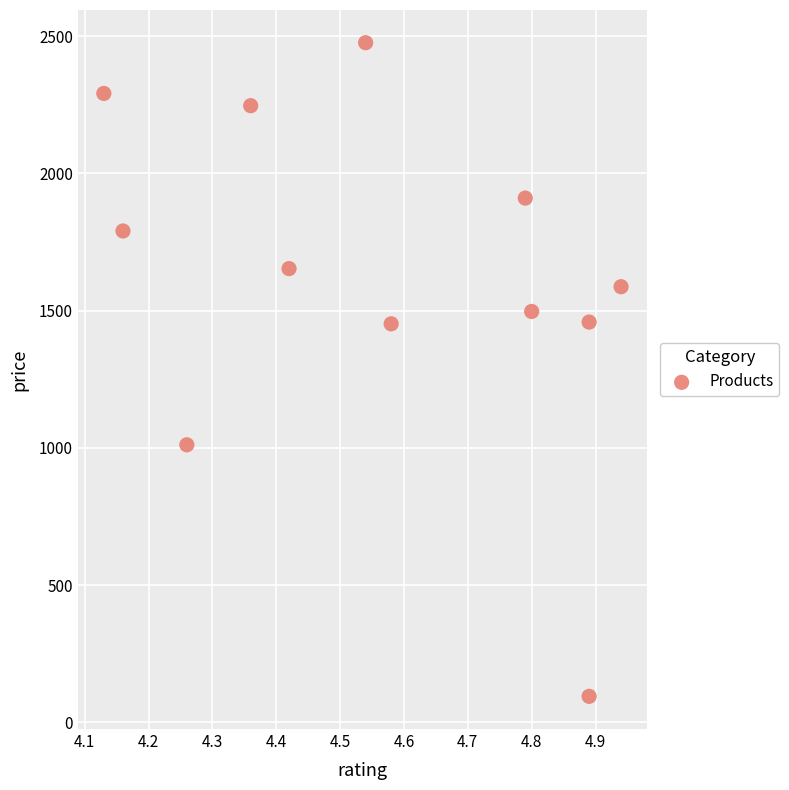

What is the range of X values (max minus min)?

0.8